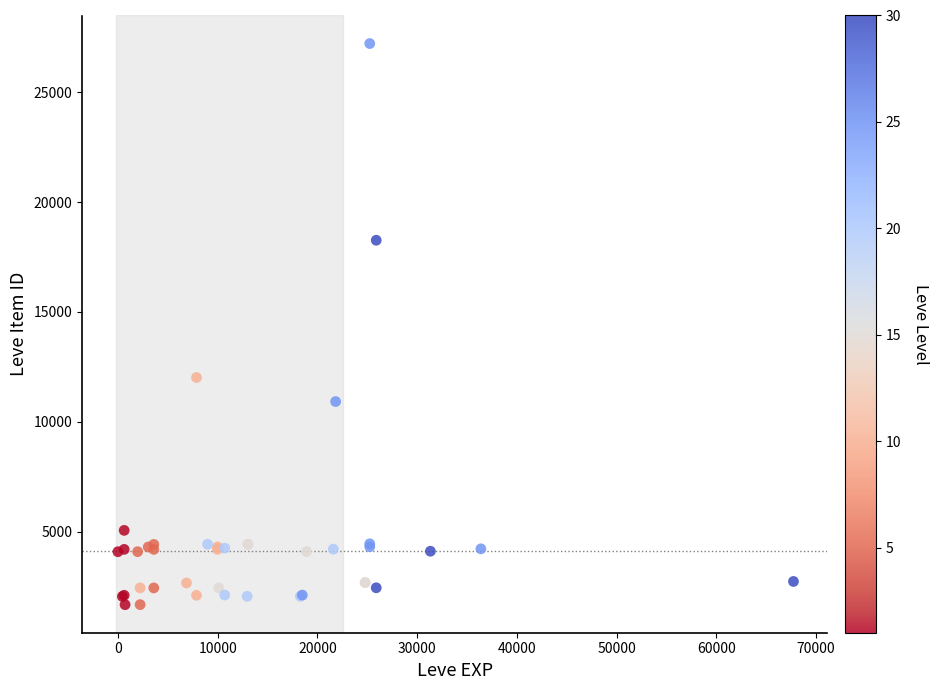

What Y value in the scatter plot is closest to 14448?

12018